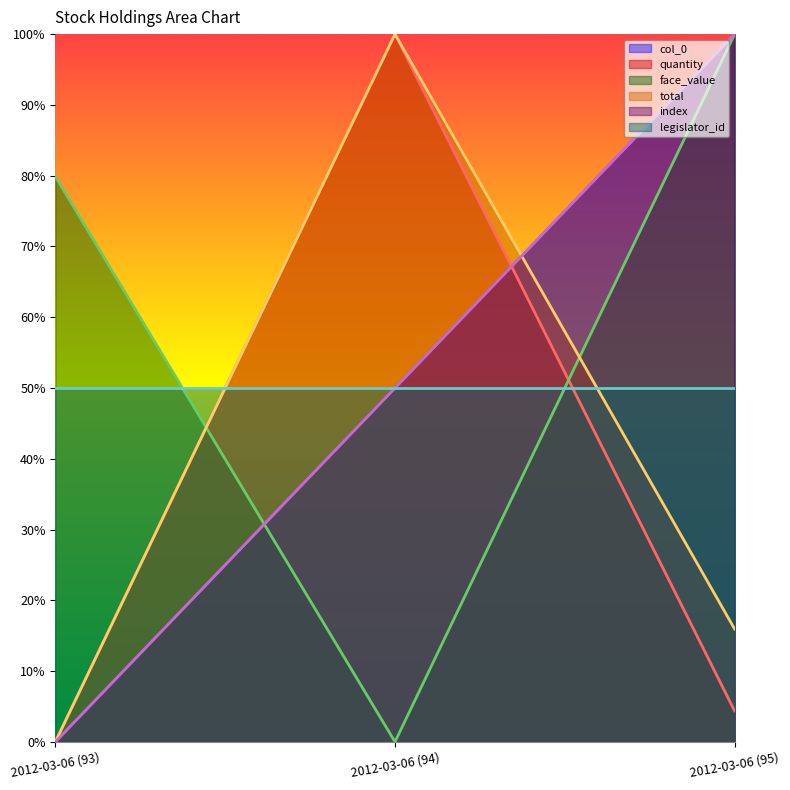

True or false: col_0 has a value of 1.6 at 2012-03-06 (95).

False